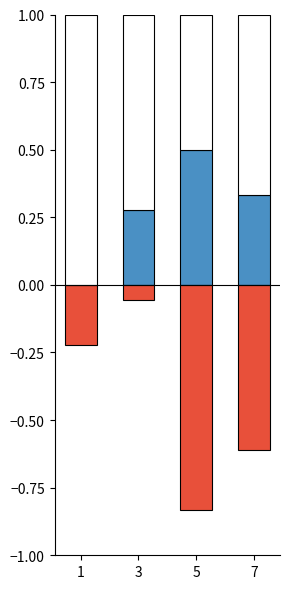

Reading left to right, list all the values displayed in this chart.

col_3: 0.0	0.3	0.5	0.3
col_4: -0.2	-0.1	-0.8	-0.6
col_5: 1.0	0.7	0.5	0.7